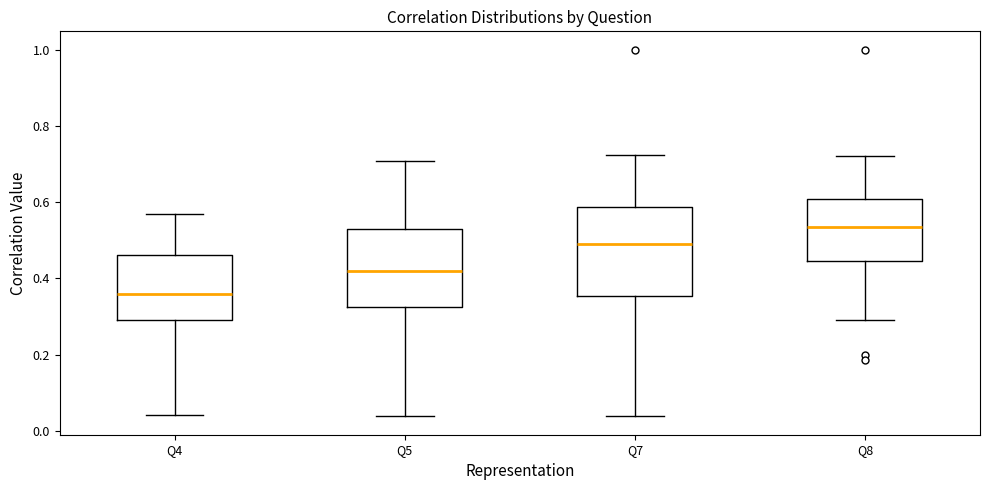

Where is the lower edge of the box for Q7 on the y-axis? The values are not printed on the chart, so give them approximately, as read against the axis.

0.36